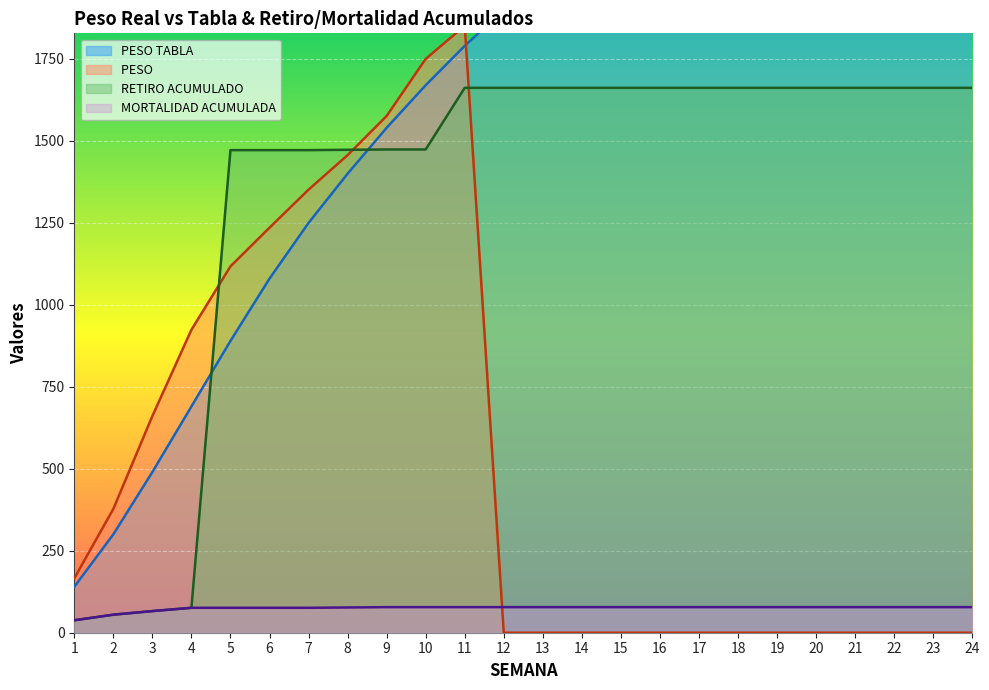

Is it true that RETIRO ACUMULADO equals 514.3 at 18?

False